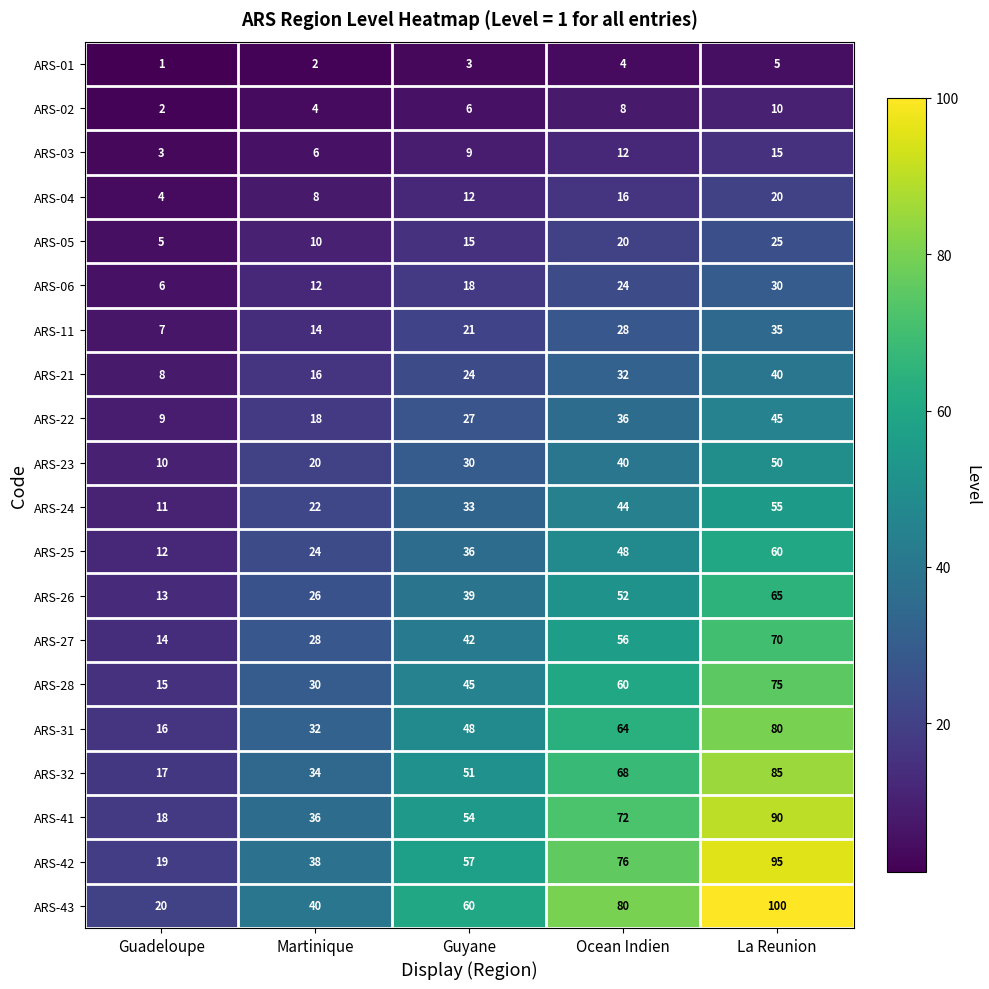

Rank the categories by ARS-26 value from lowest to highest.

Guadeloupe, Martinique, Guyane, Ocean Indien, La Reunion